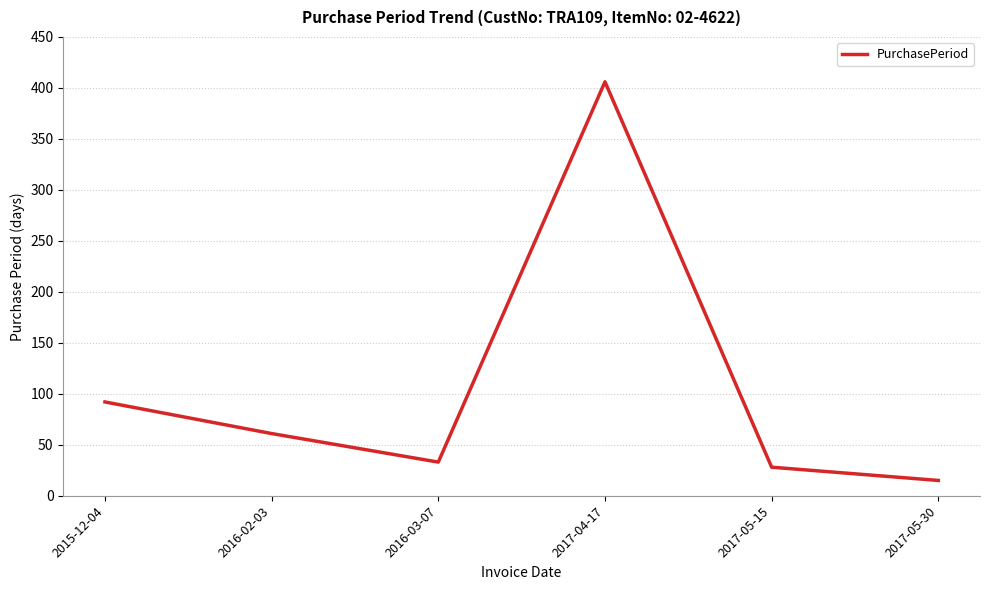

How many lines are shown in the chart?

1